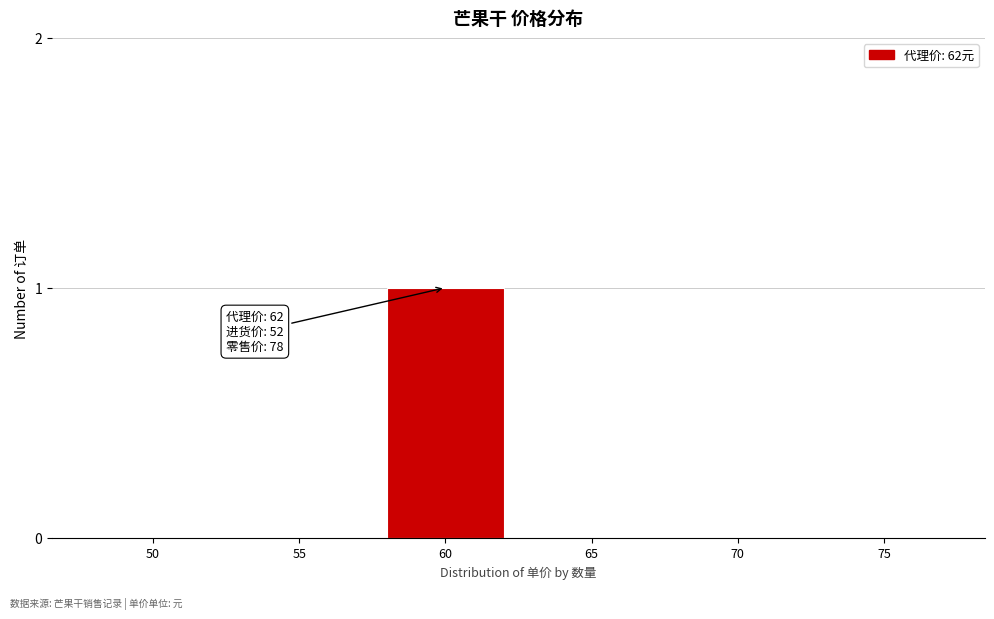

Reading right to left, transcribe all the data shown in this chart.

75=0	70=0	65=0	60=1	55=0	50=0